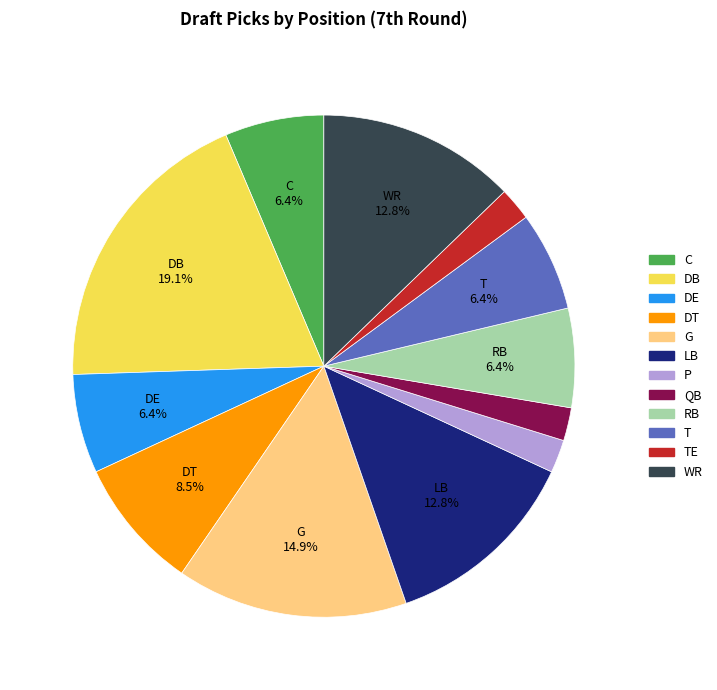

What portion of the pie excludes DB?

80.9%